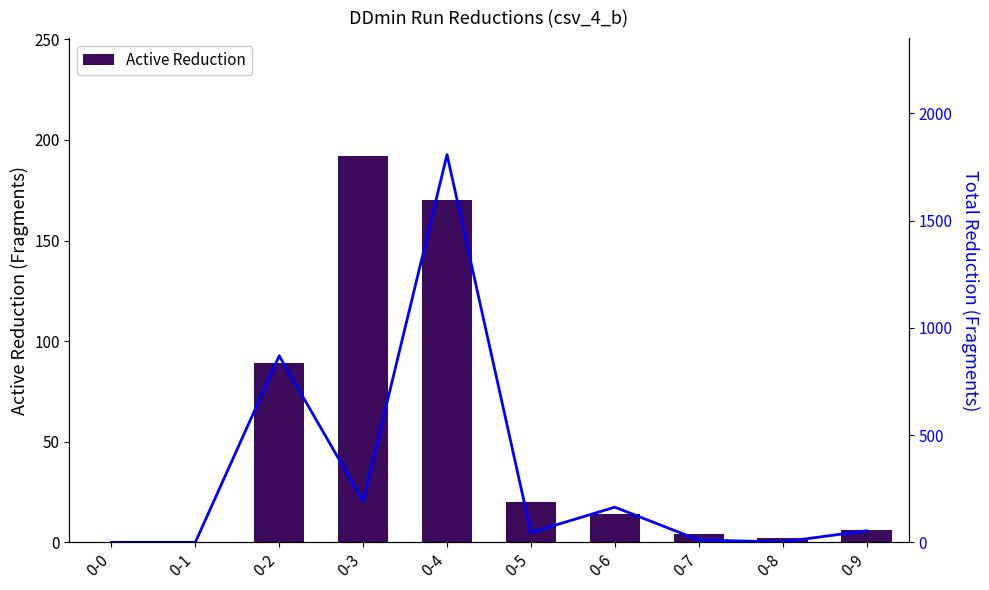

Which series has the largest total across all categories?

Total Reduction